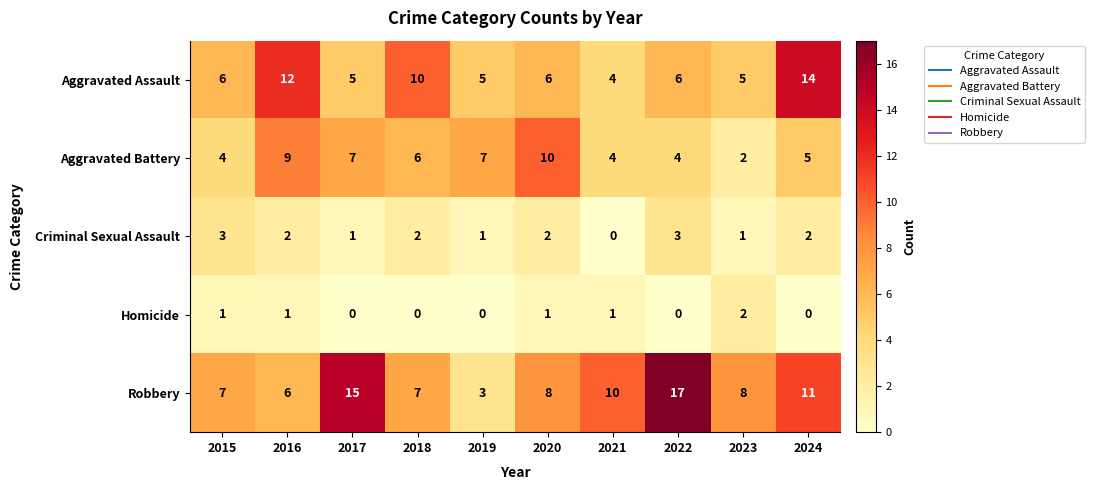

What is the difference between the maximum and minimum values in the Robbery series?

14